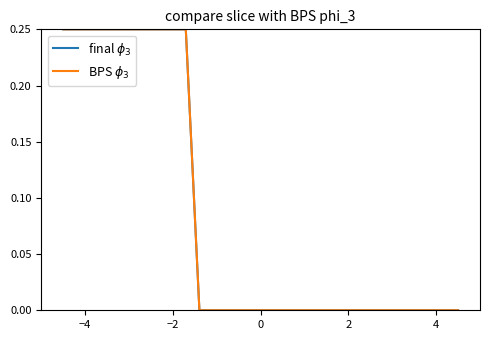

What is the label of the 3rd point from the left?

−2